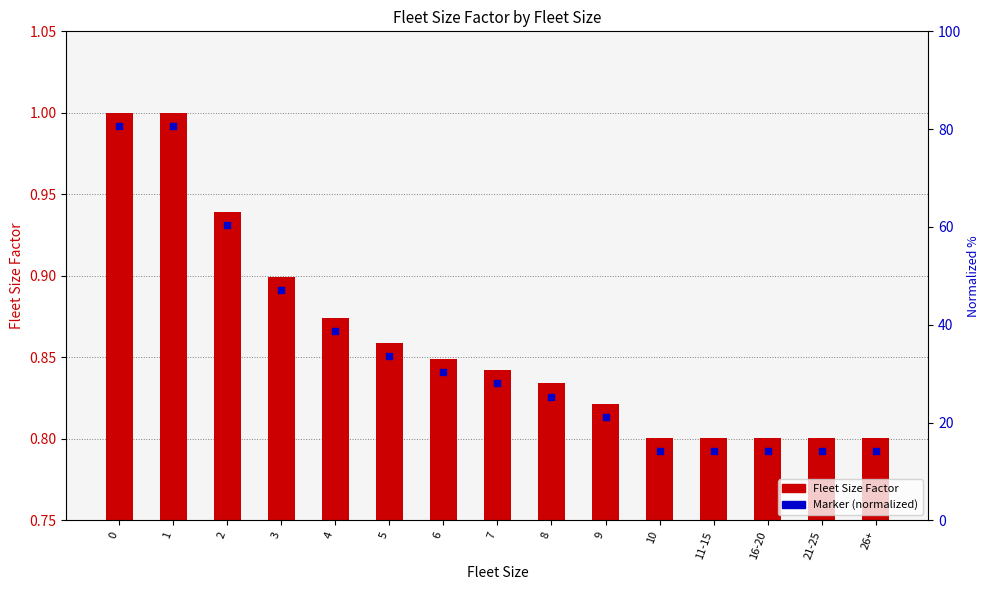

Which series has the widest spread of Y values?

Fleet Size Factor